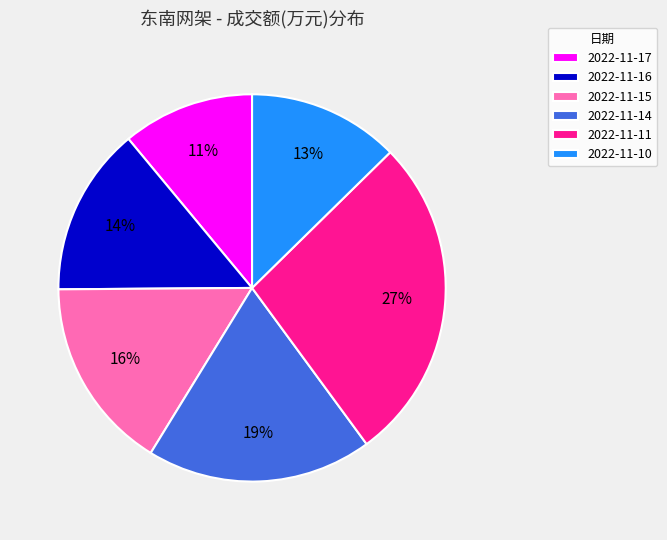

To the nearest percent, what is the combined percentage of 2022-11-16 and 2022-11-10?

27%